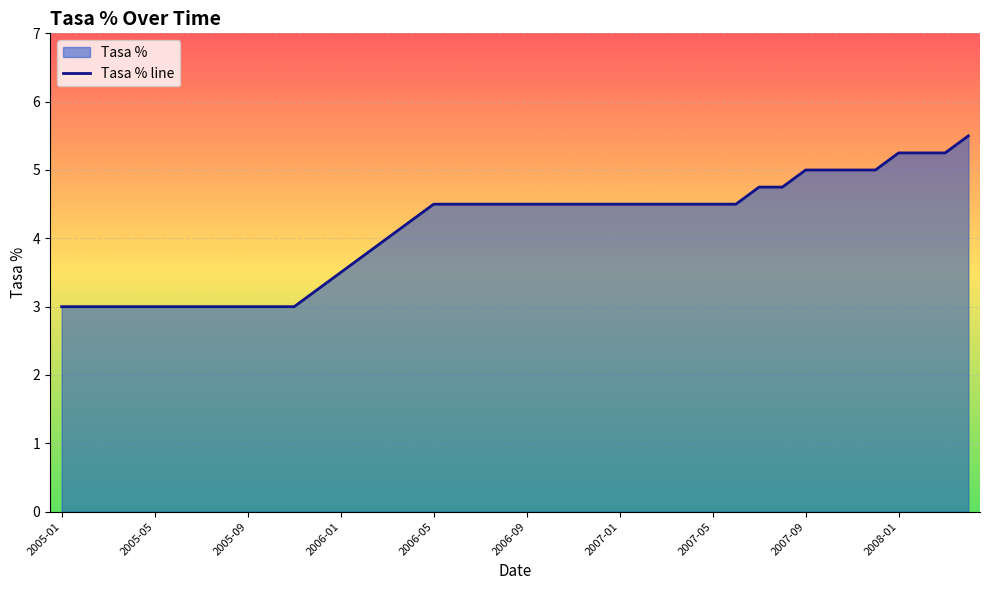

What is the difference between the maximum and minimum values?

2.5